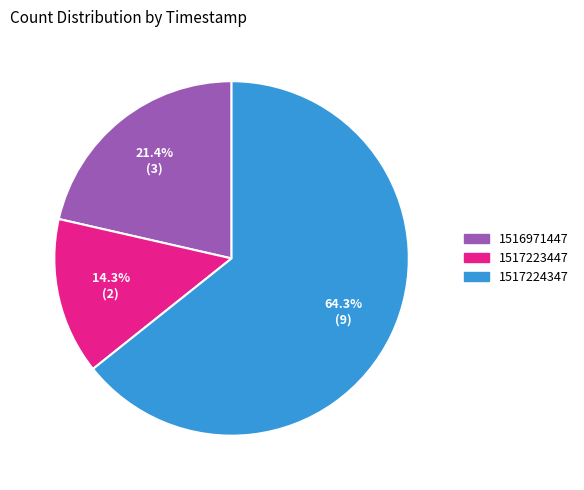

What portion of the pie excludes 1517224347?

35.7%